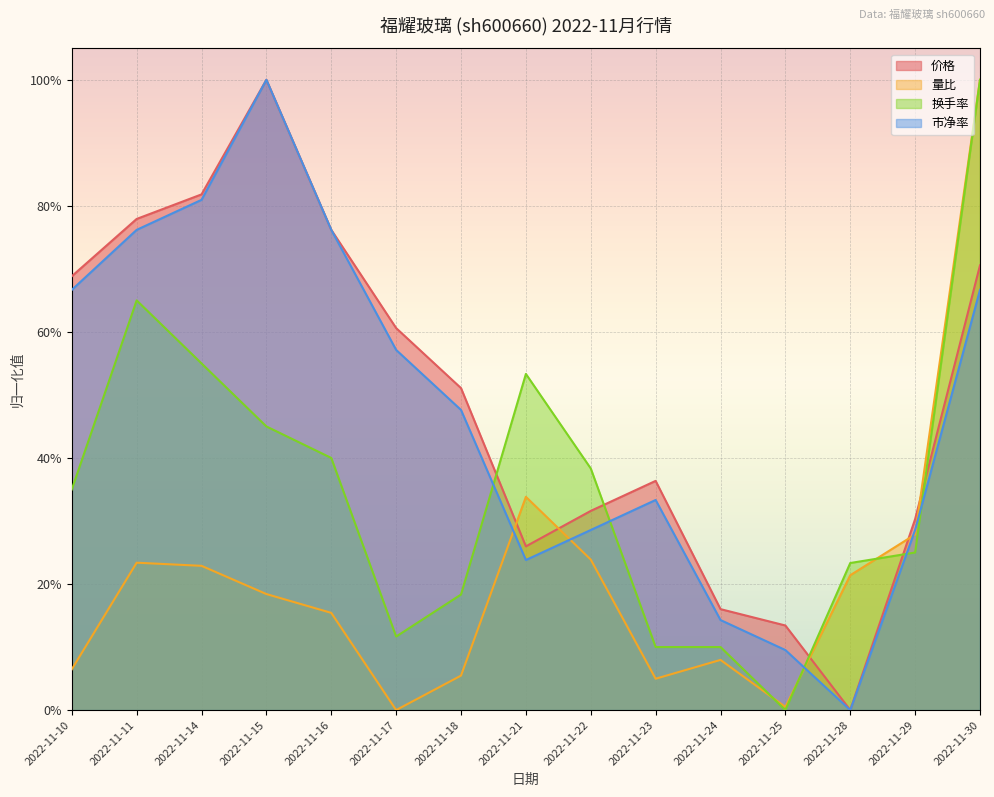

In 量比, how many points are lower than both neighbors (excluding endpoints)?

3